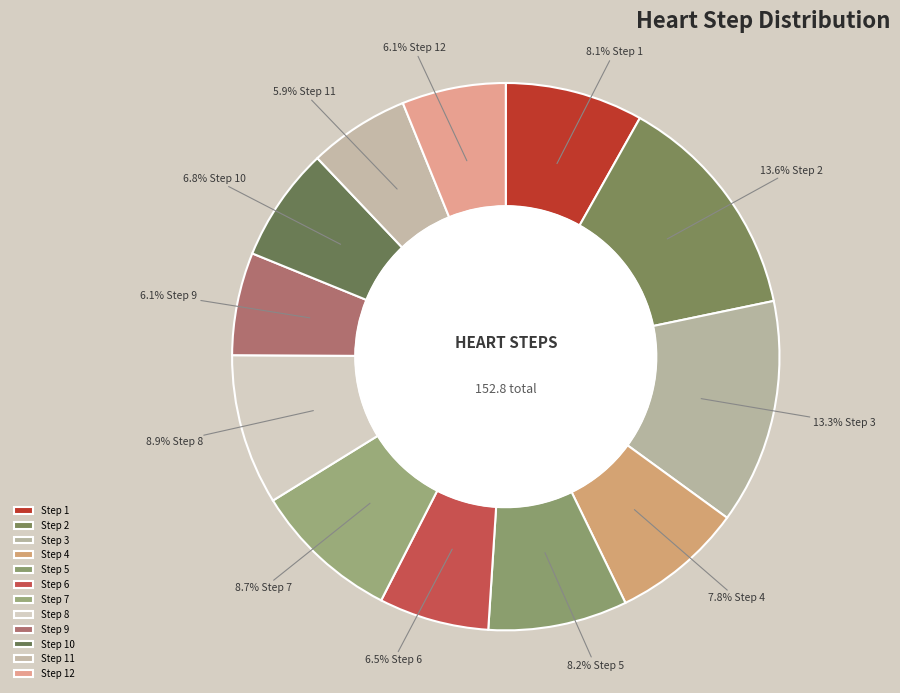

How many segments does this pie chart have?

12